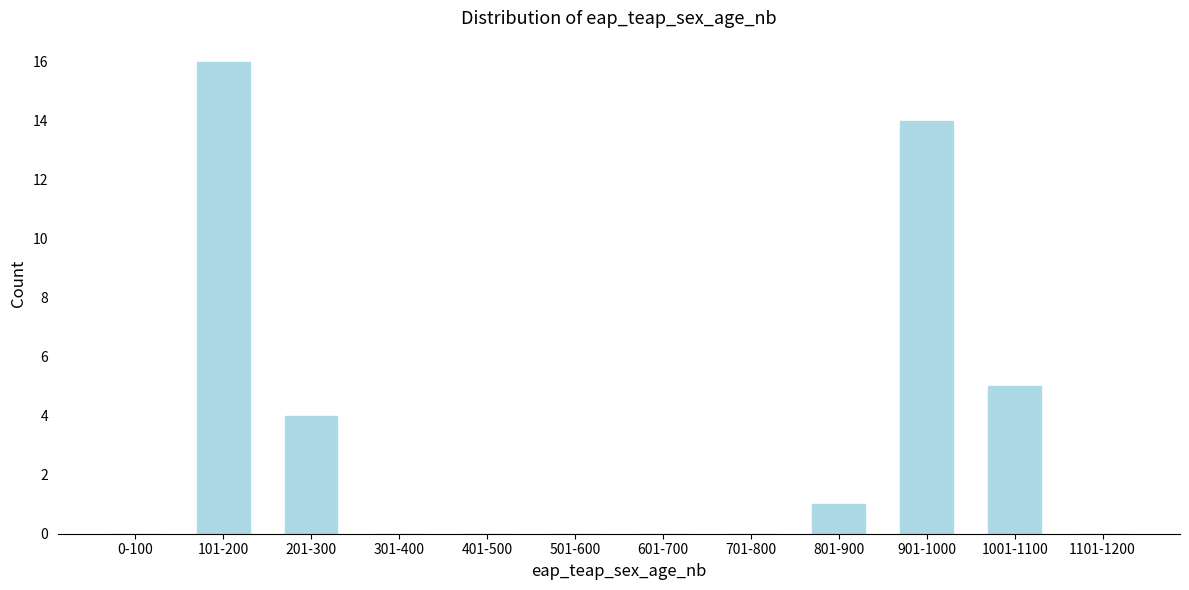

Reading right to left, extract all data points from this chart.

1101-1200=0	1001-1100=5	901-1000=14	801-900=1	701-800=0	601-700=0	501-600=0	401-500=0	301-400=0	201-300=4	101-200=16	0-100=0